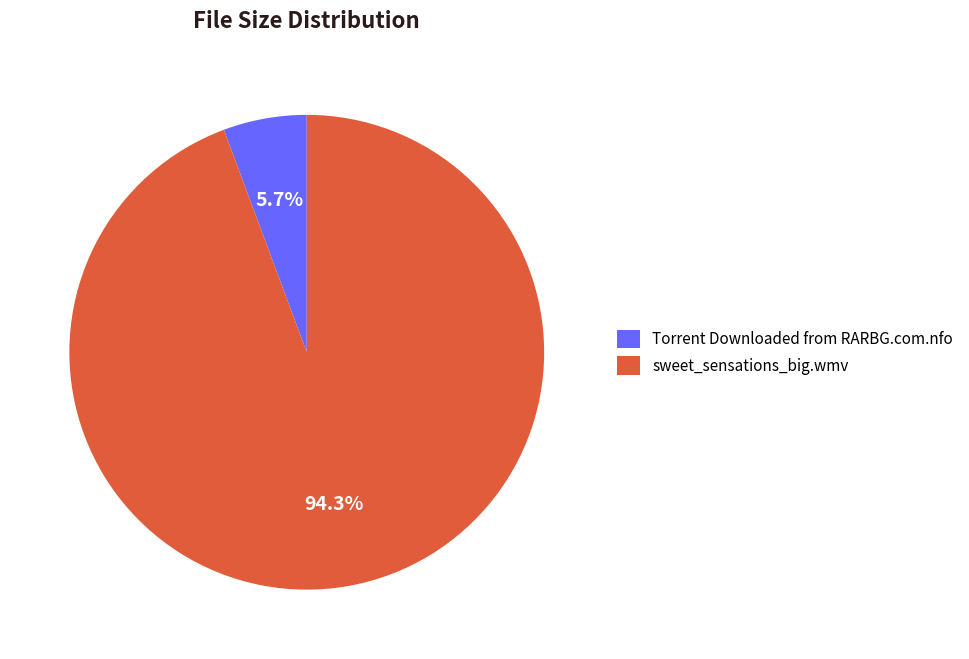

Is it true that Torrent Downloaded from RARBG.com.nfo is 12% of the pie?

False